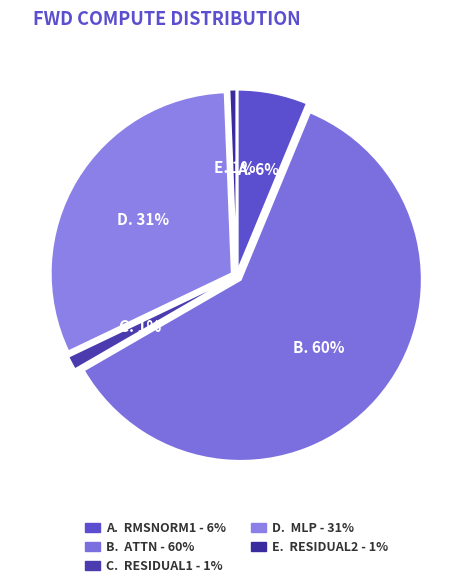

Which slice represents more than half of the pie?

ATTN